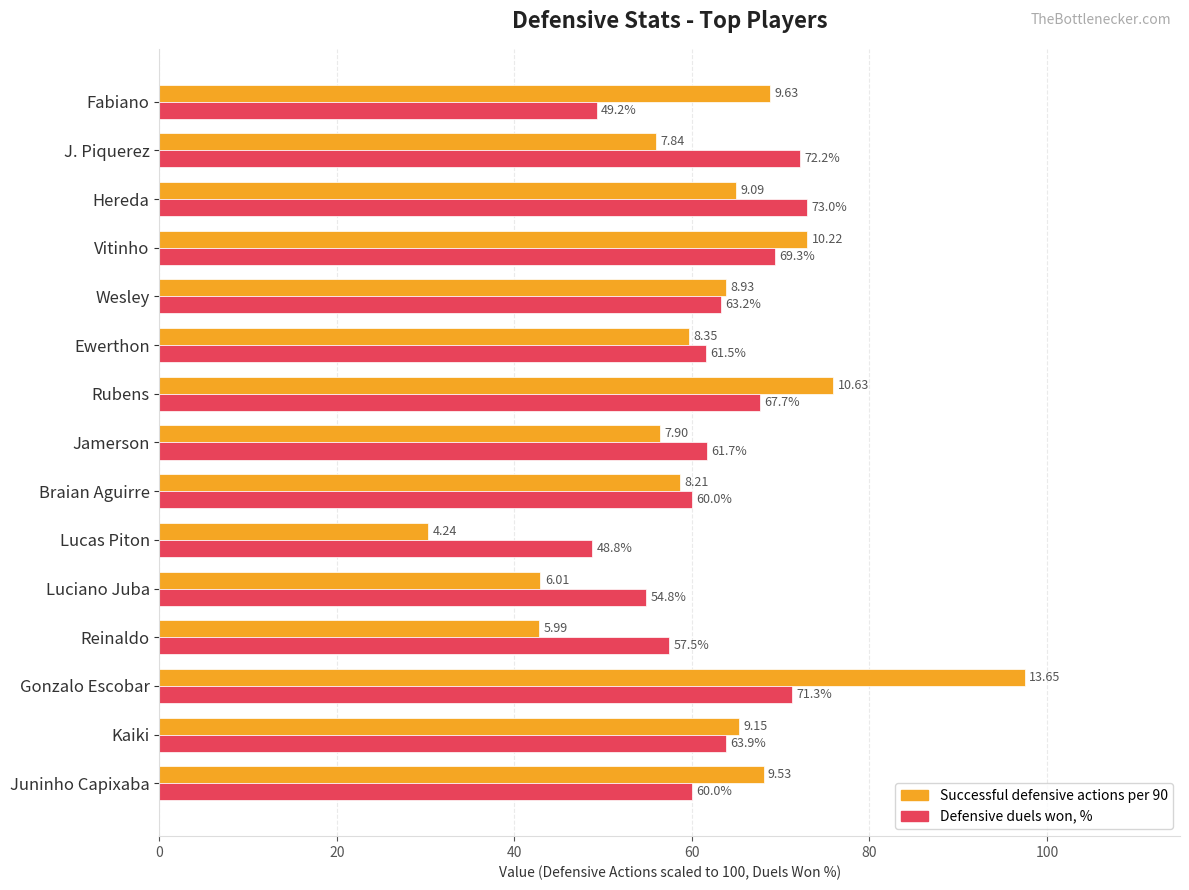

How many values in the Successful defensive actions per 90 series exceed 63?

8